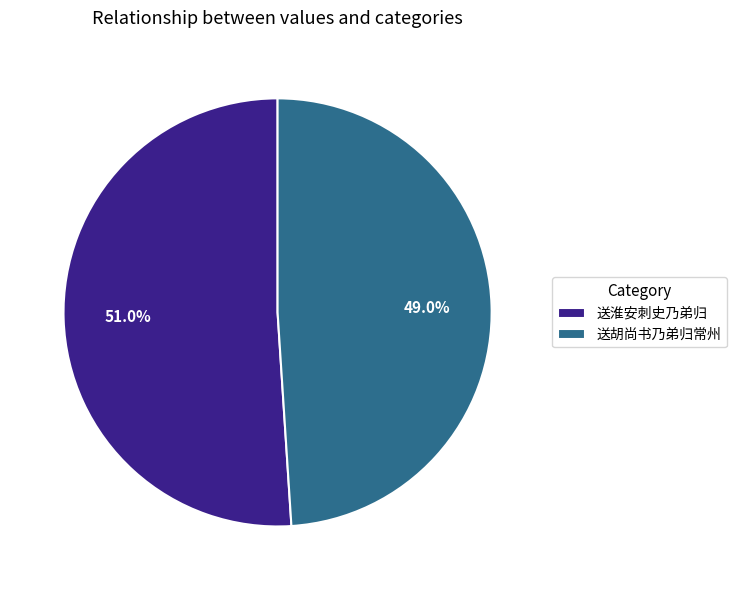

What percentage is the 送淮安刺史乃弟归 slice, to the nearest percent?

51%